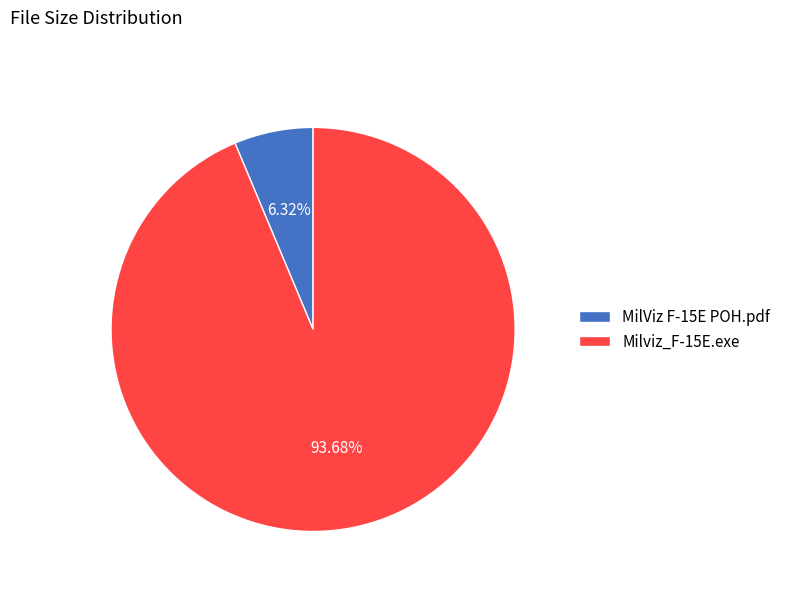

Do MilViz F-15E POH.pdf and Milviz_F-15E.exe together represent more than half of the pie?

Yes